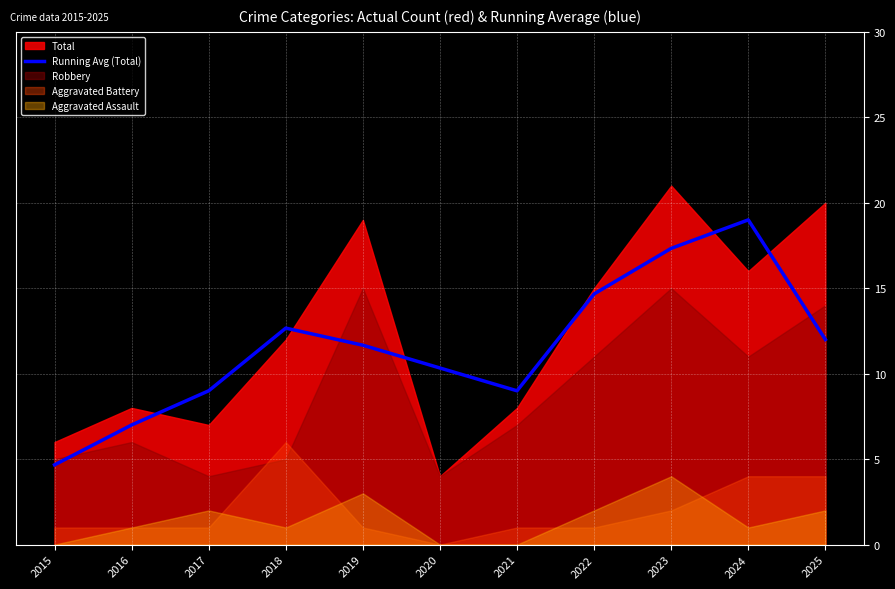

At which label does Running Avg (Total) reach its peak?

2024